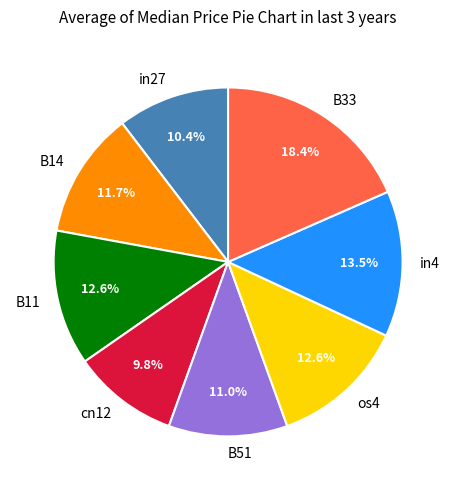

Does any single category account for the majority?

No